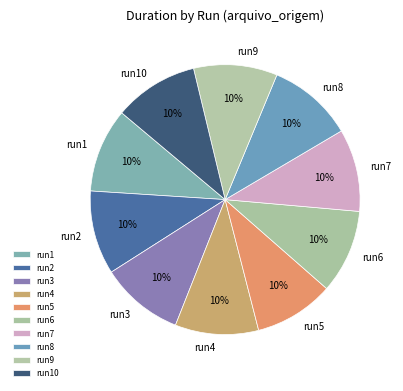

To the nearest percent, what is the average slice percentage?

10%